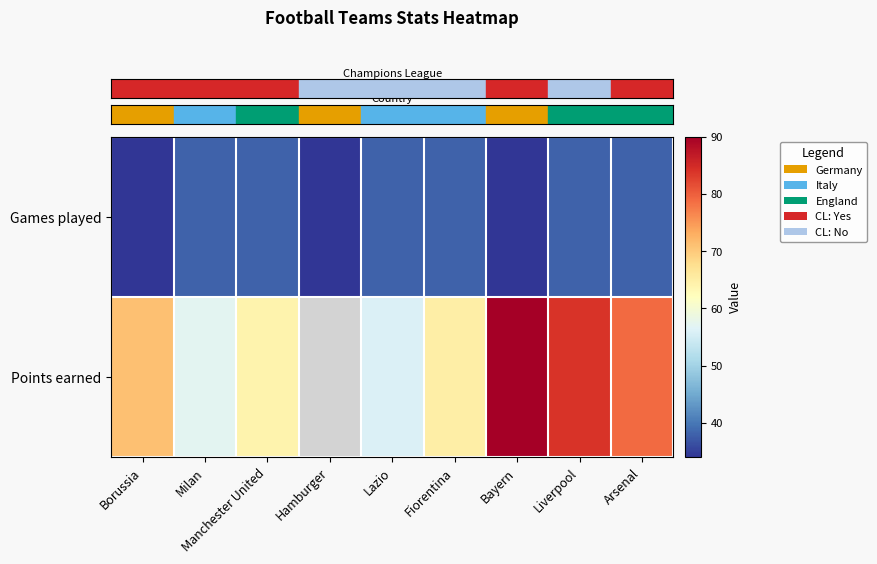

Which has a higher value, Fiorentina or Arsenal?

Fiorentina